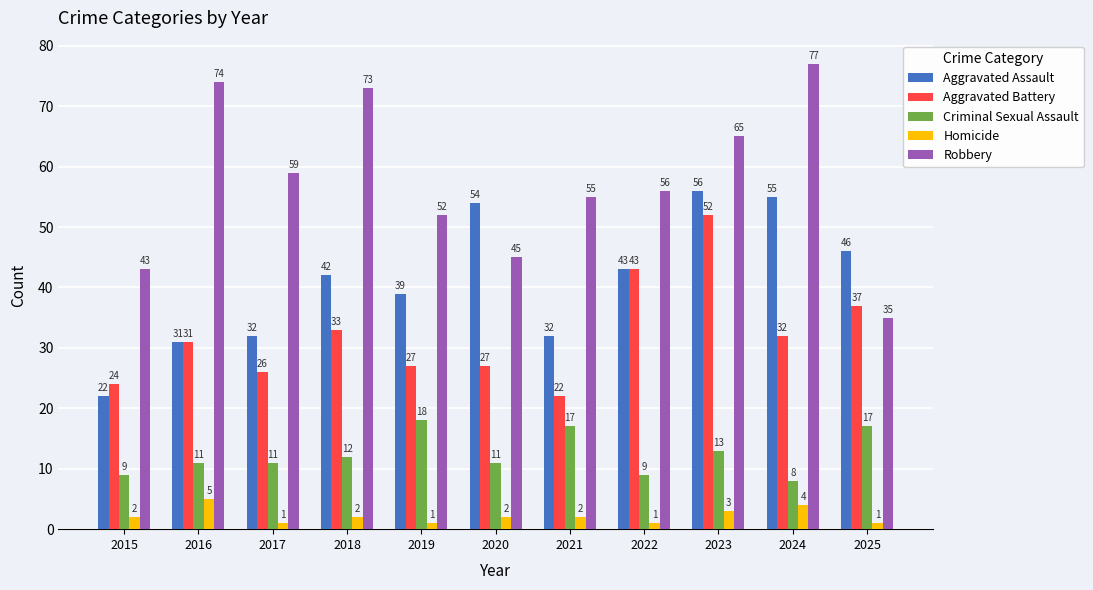

What value does the Homicide series have at 2021?

2